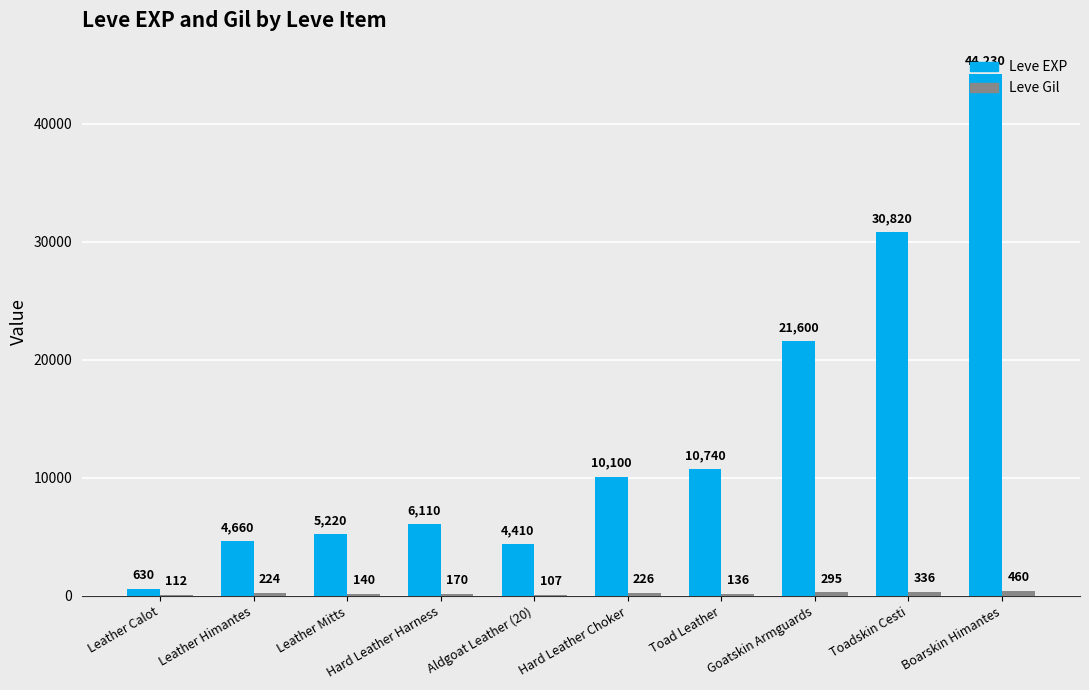

At which category is the sum across all series the highest?

Boarskin Himantes